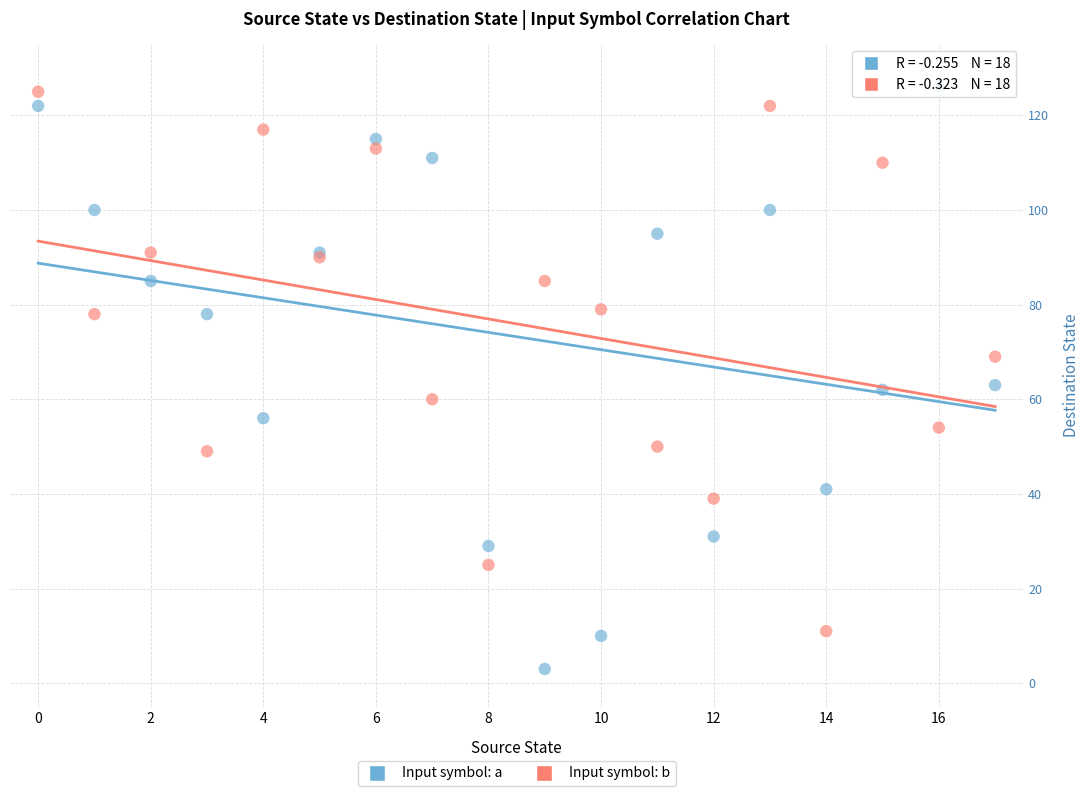

Which series has the largest Y range (max minus min)?

Input symbol: a